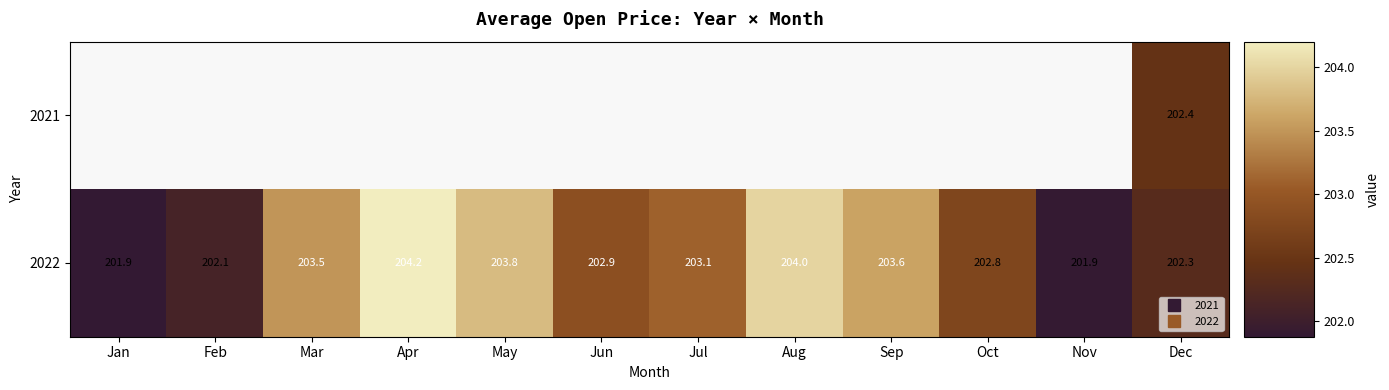

Which series has the largest range (max minus min)?

2022